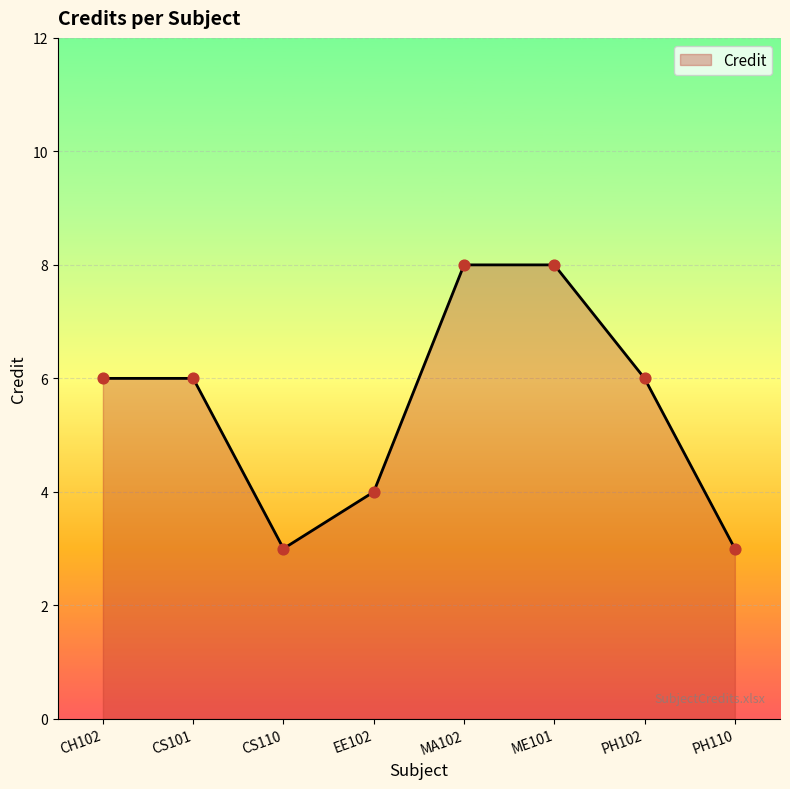

Approximately how many times larger is the value at ME101 compared to EE102?

2.0